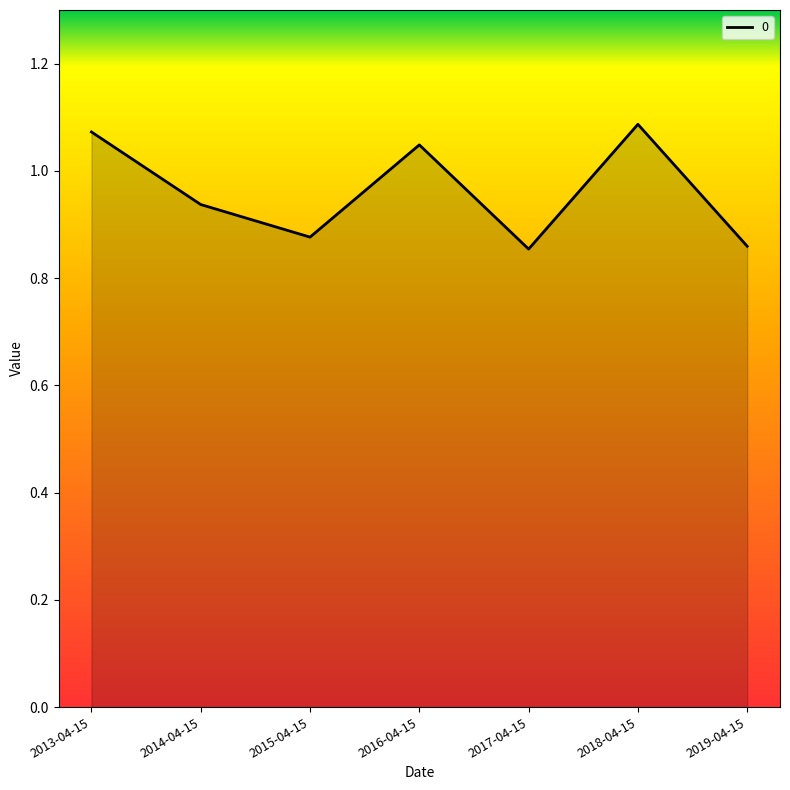

What is the sum of the values at 2016-04-15 and 2019-04-15?

1.9